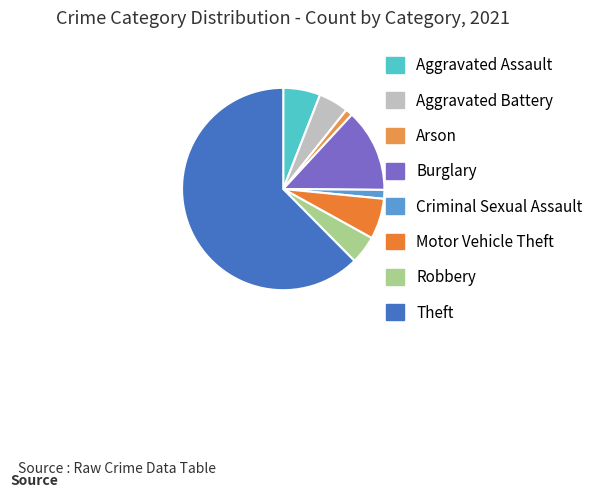

Is the sum of Arson and Aggravated Battery greater than half?

No